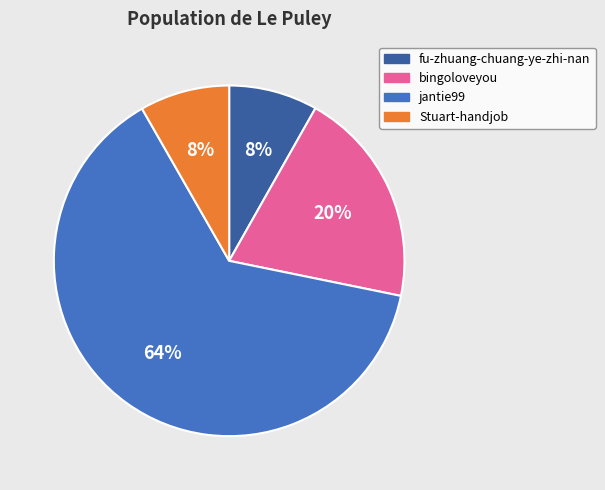

Which slice is the largest?

jantie99